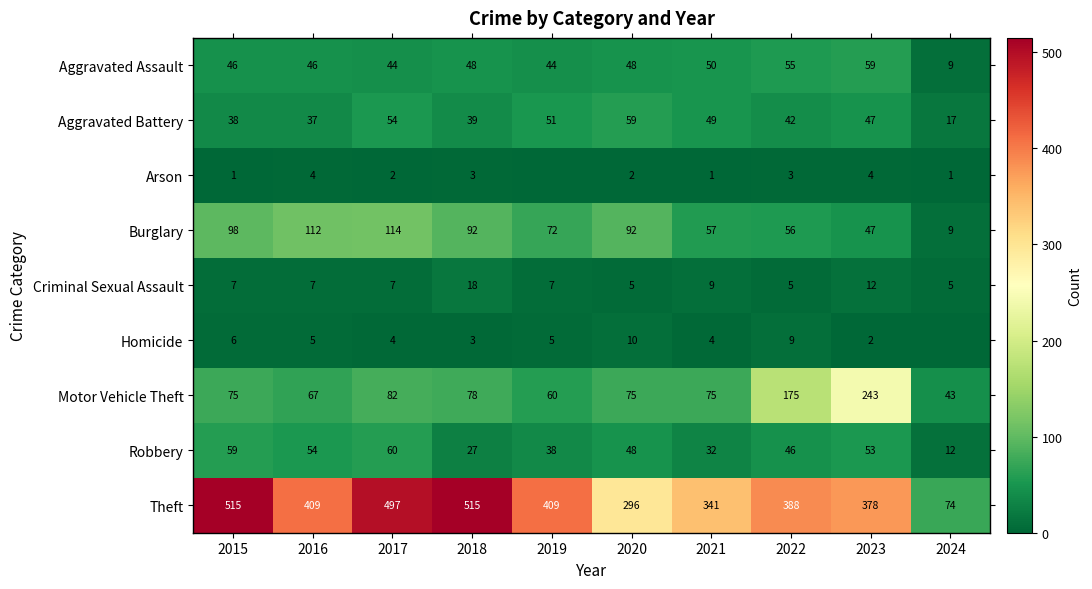

Is it true that Aggravated Battery equals 54 at 2017?

True